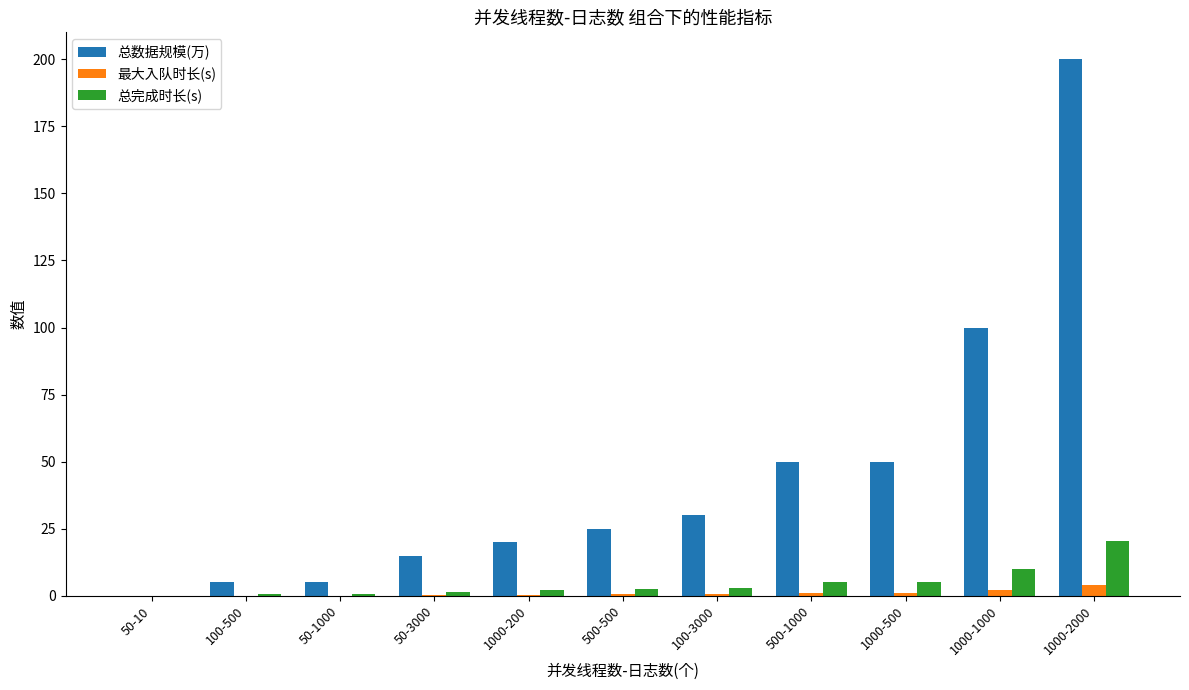

Which label corresponds to the largest value in the chart?

1000-2000